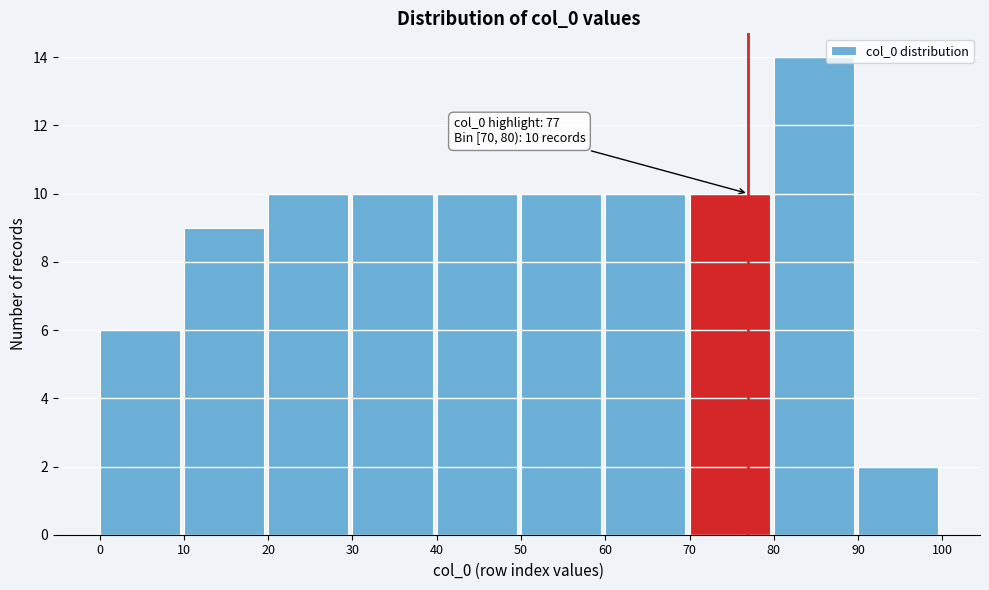

Which range on the x-axis has the tallest bar?

80 to 90